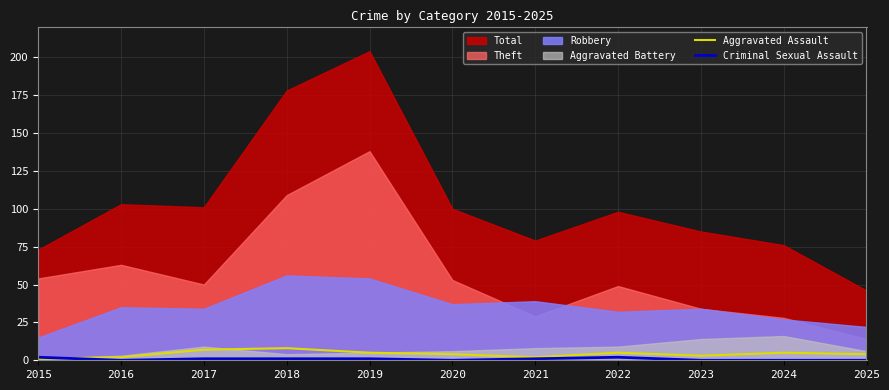

At how many categories does at least one series exceed 1?

11